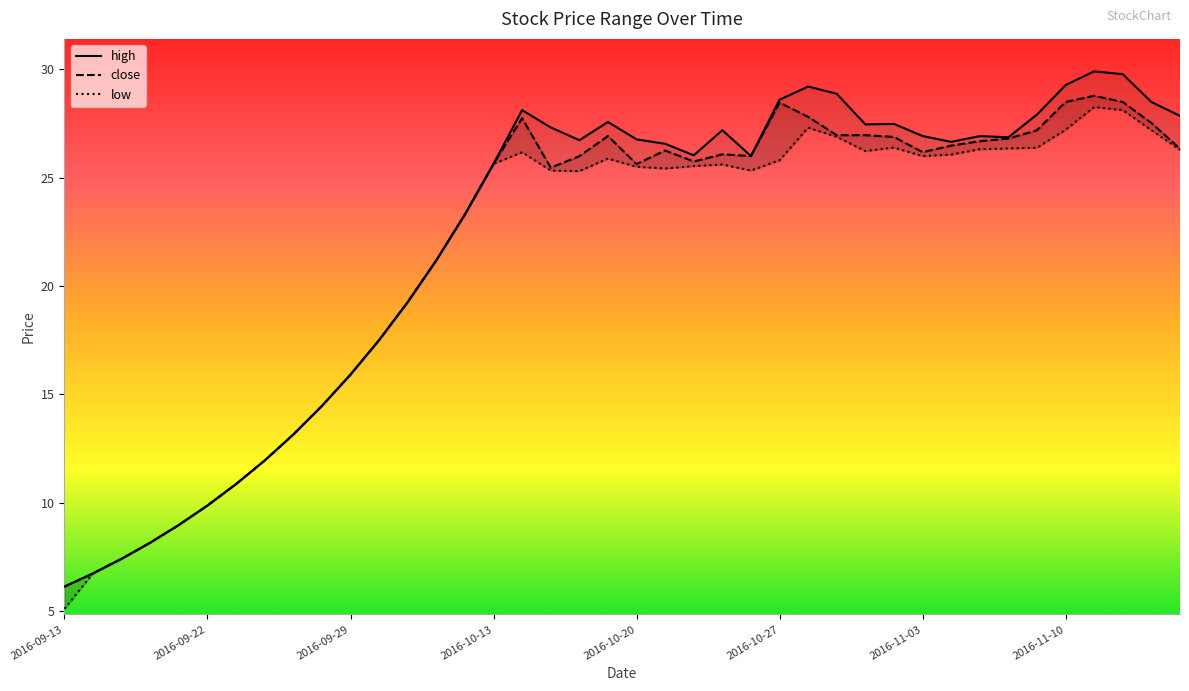

Is the value of close at 2016-10-11 greater than the value of high at 2016-11-08?

No